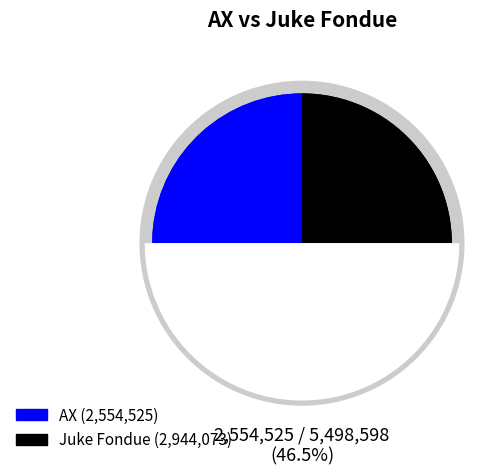

Rank the categories by value from lowest to highest.

AX, Juke Fondue